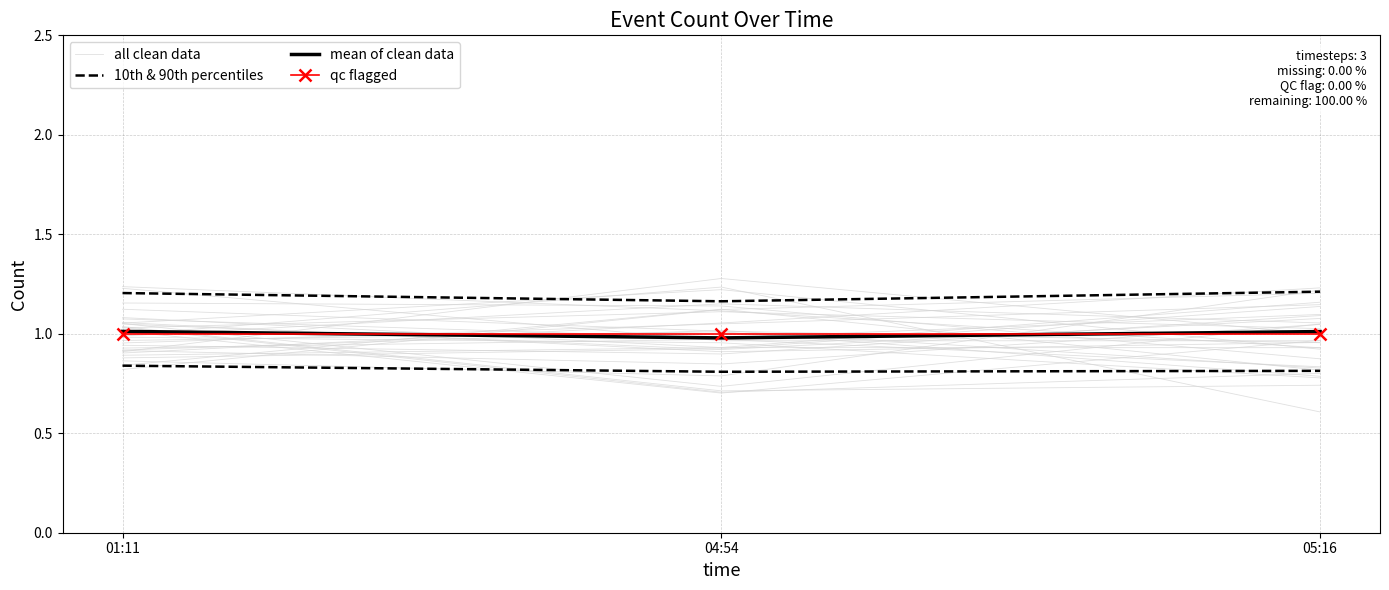

Which series changed the most between 01:11 and 04:54?

all clean data